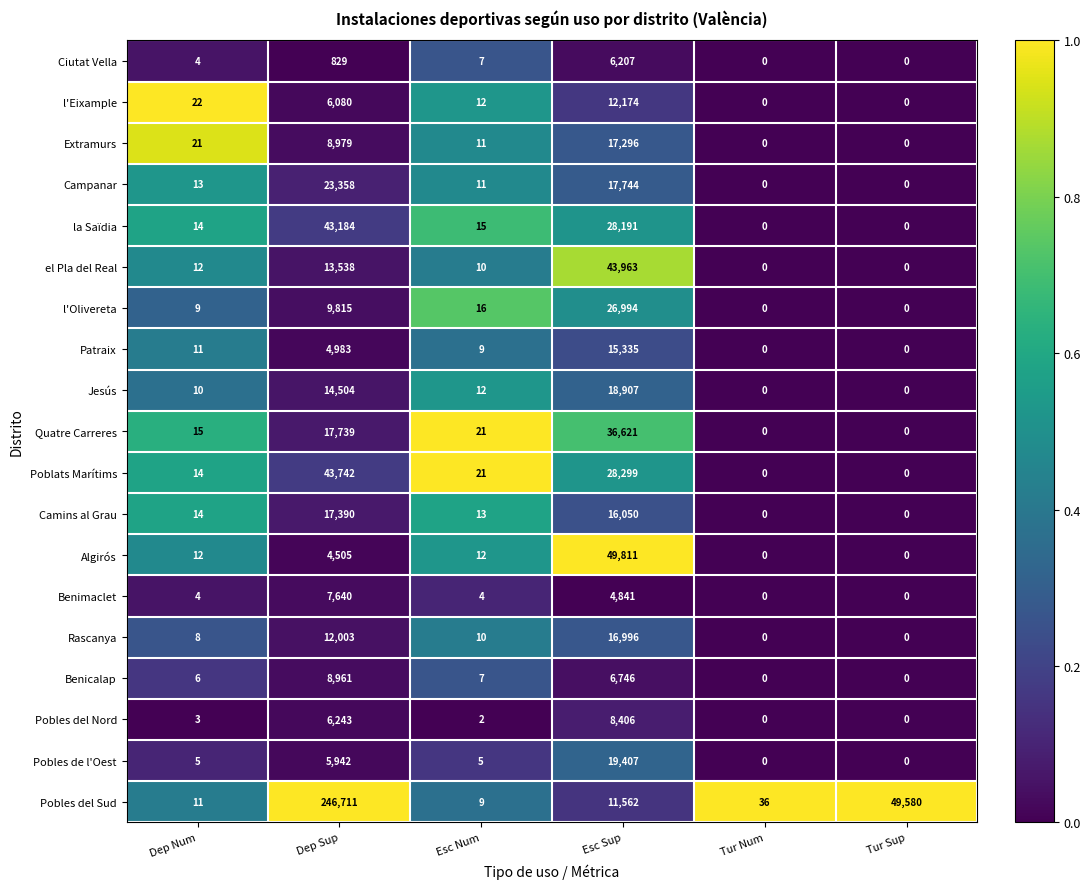

Which series changed the most between Tur Num and Tur Sup?

Pobles del Sud